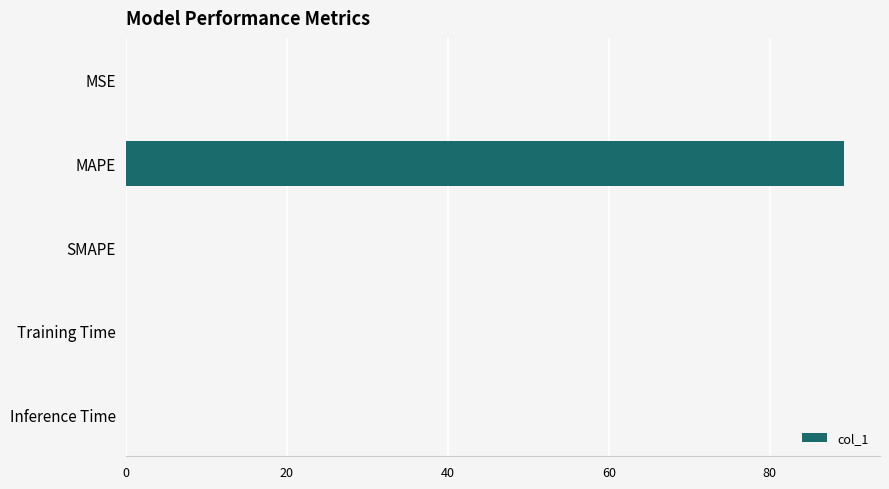

What is the sum of all values?

89.3